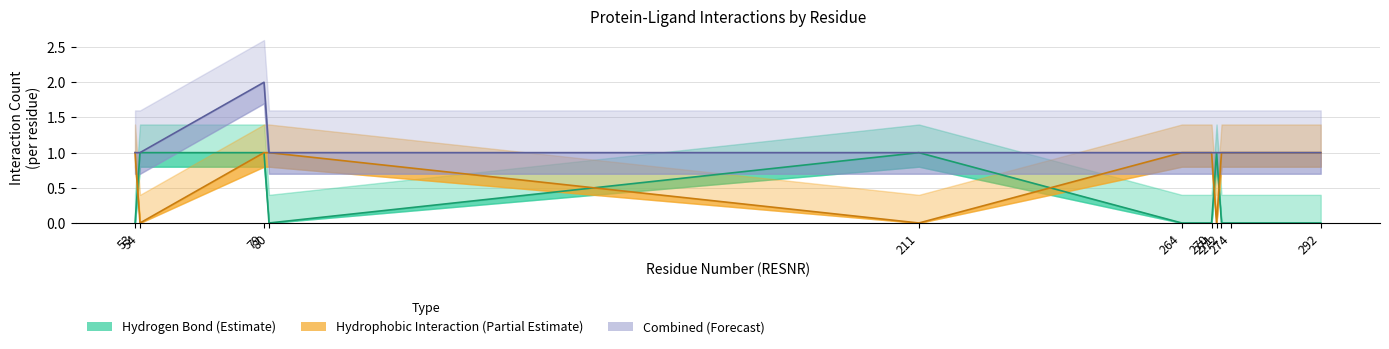

What are all the series names shown in the legend?

Hydrogen Bond, Hydrophobic Interaction, Combined